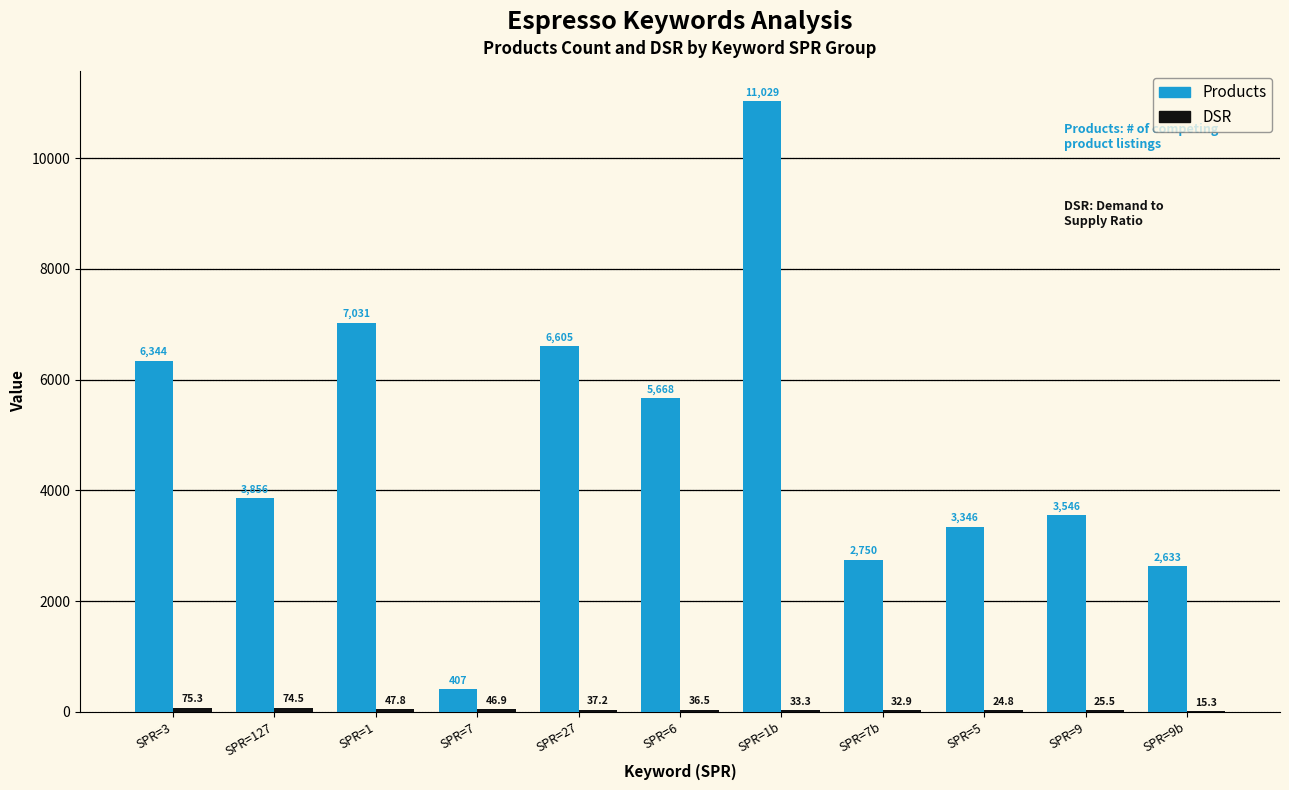

Does the chart contain stacked bars?

No